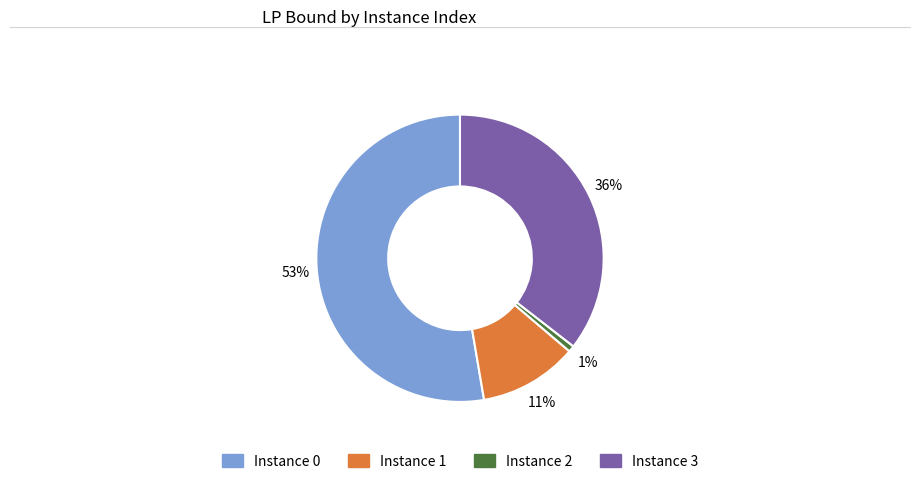

Count the number of slices in the pie.

4